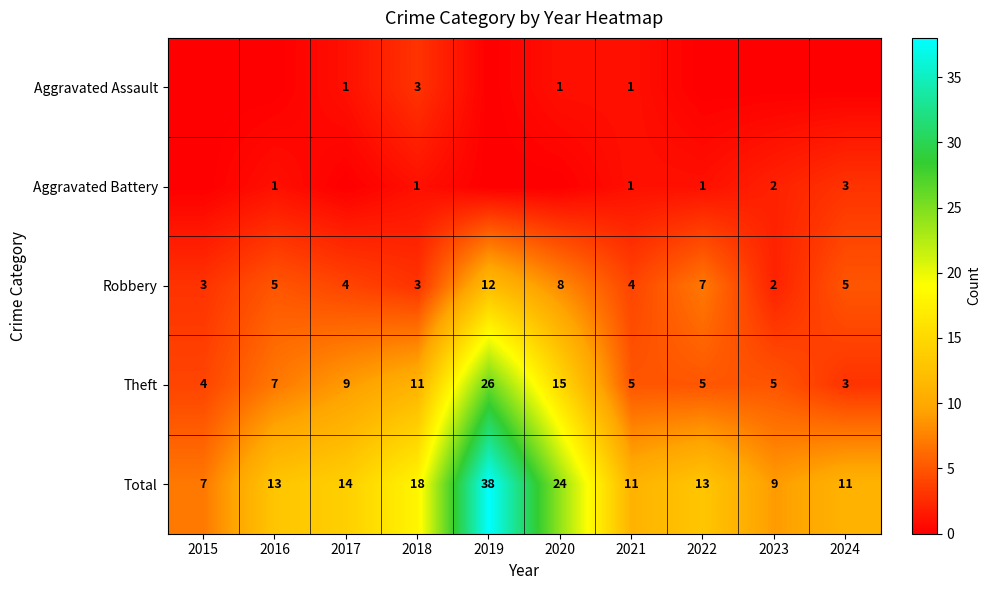

How many values in the Theft series are below 7?

5